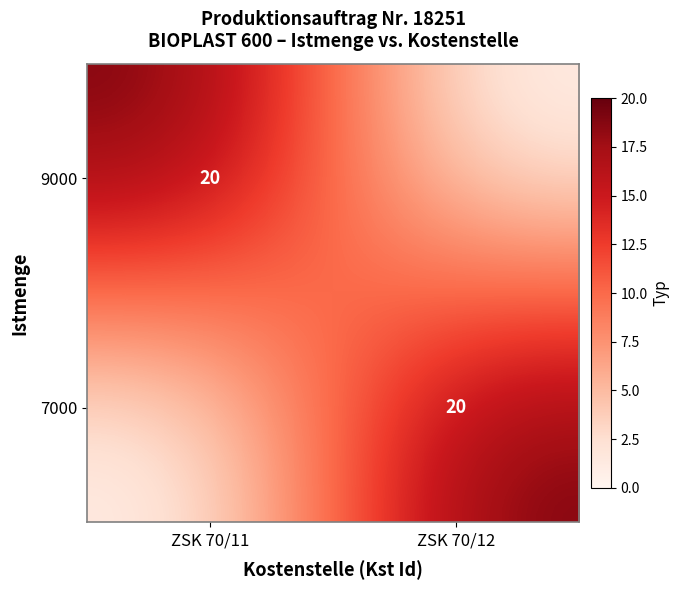

The 9000 series shows 35 at ZSK 70/11. True or false?

False